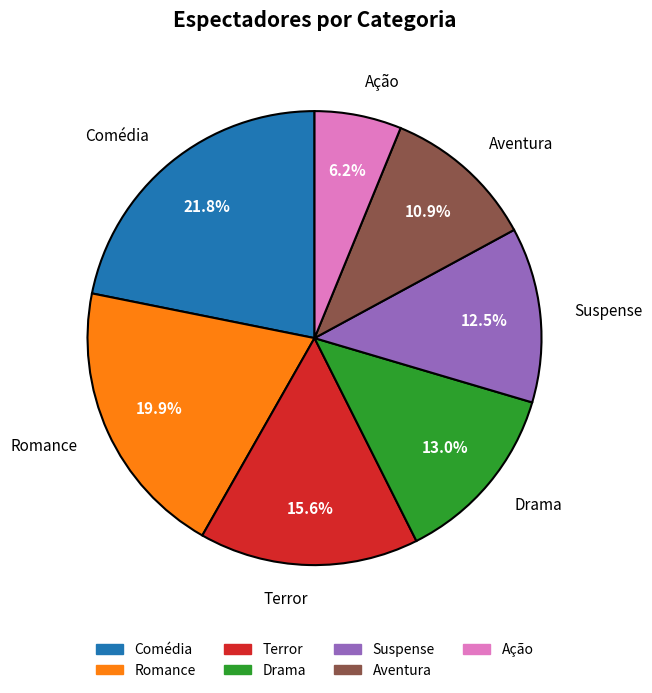

What is the ratio of the value at Ação to the value at Aventura?

0.6